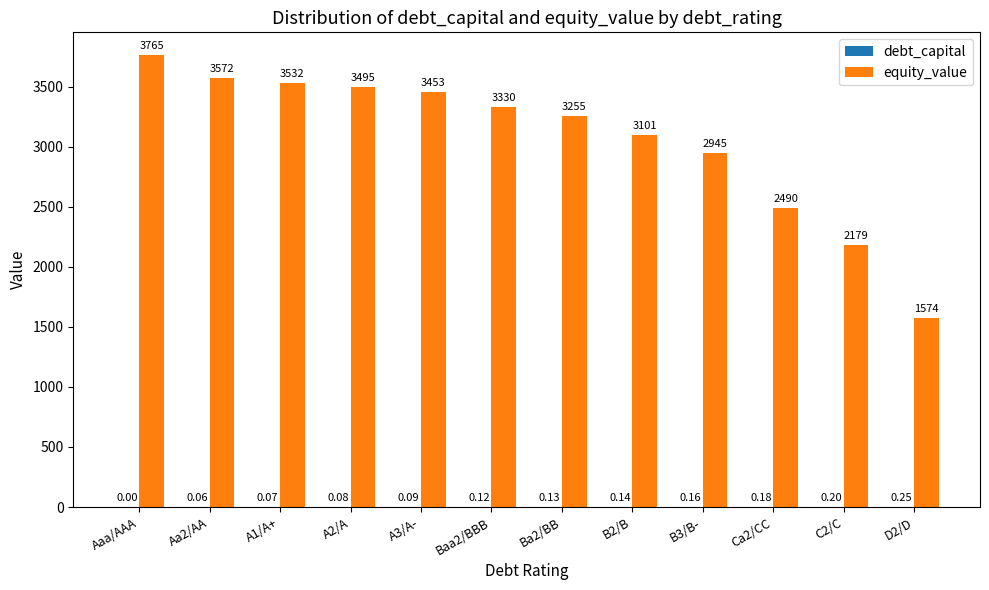

Which series has the largest total across all categories?

equity_value